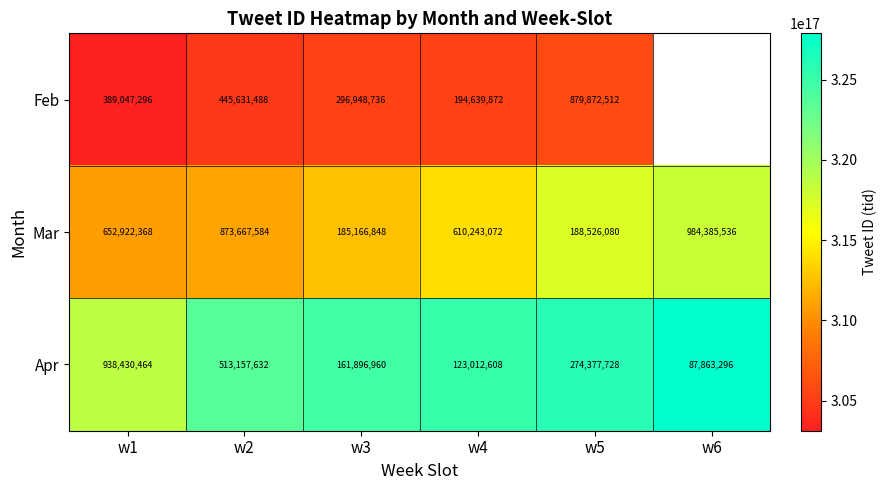

At which category is the sum across all series the highest?

w5